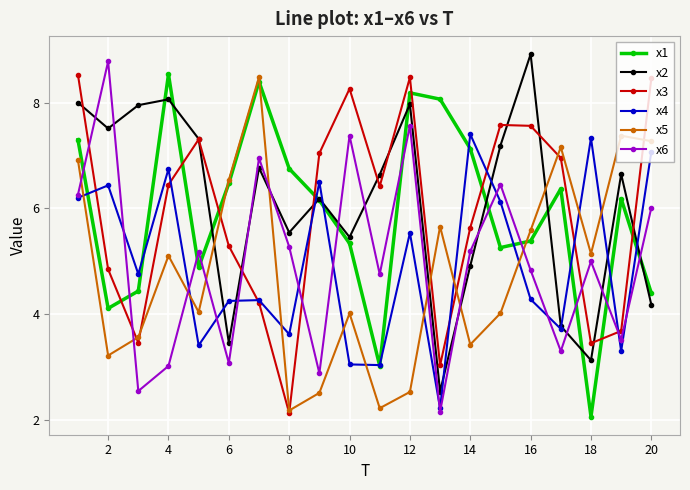

True or false: x3 has more than 1 points higher than both neighbors.

True